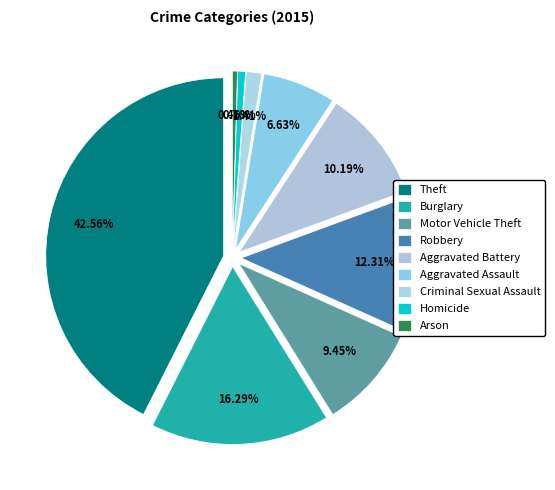

Rank the categories by value from lowest to highest.

Arson, Homicide, Criminal Sexual Assault, Aggravated Assault, Motor Vehicle Theft, Aggravated Battery, Robbery, Burglary, Theft